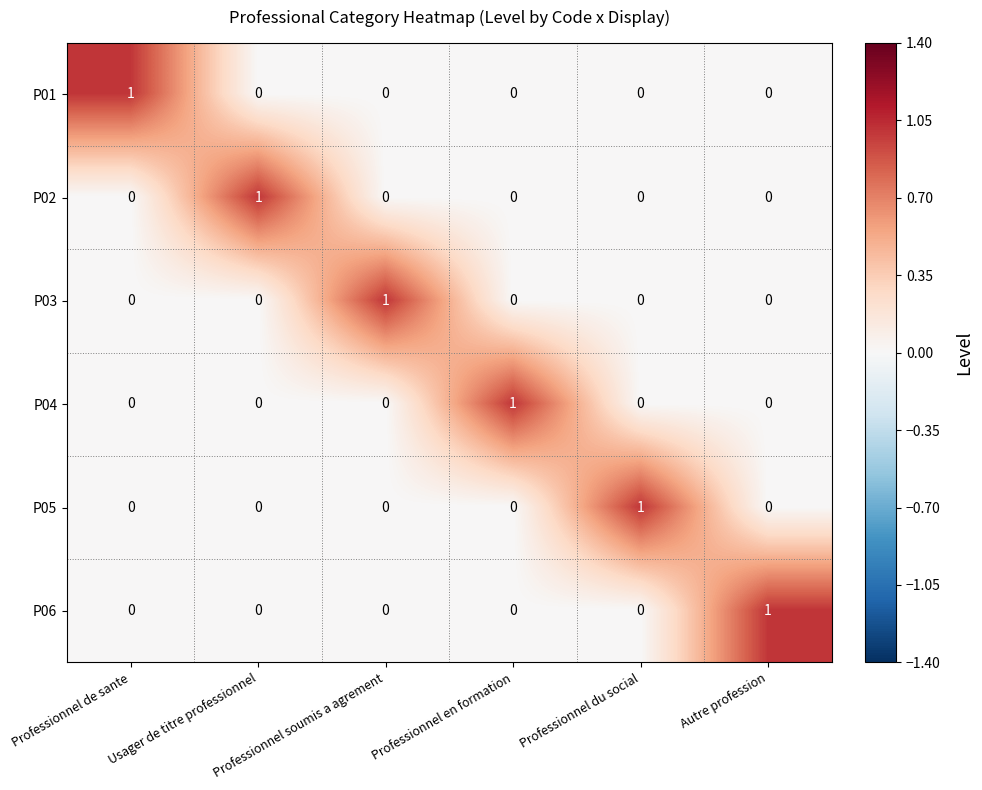

At how many categories does at least one series exceed 0?

6